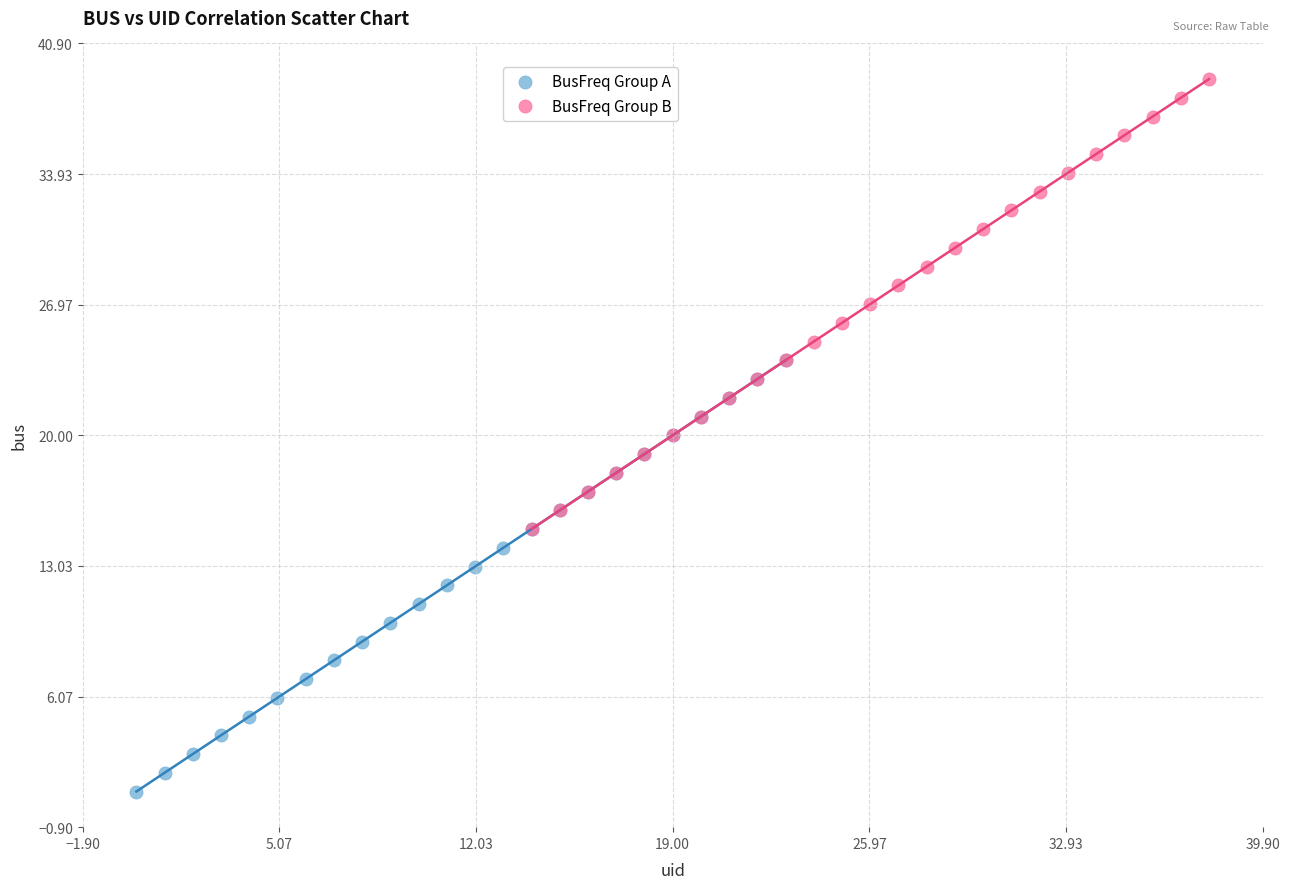

Which series contains the highest Y value?

BusFreq Group B